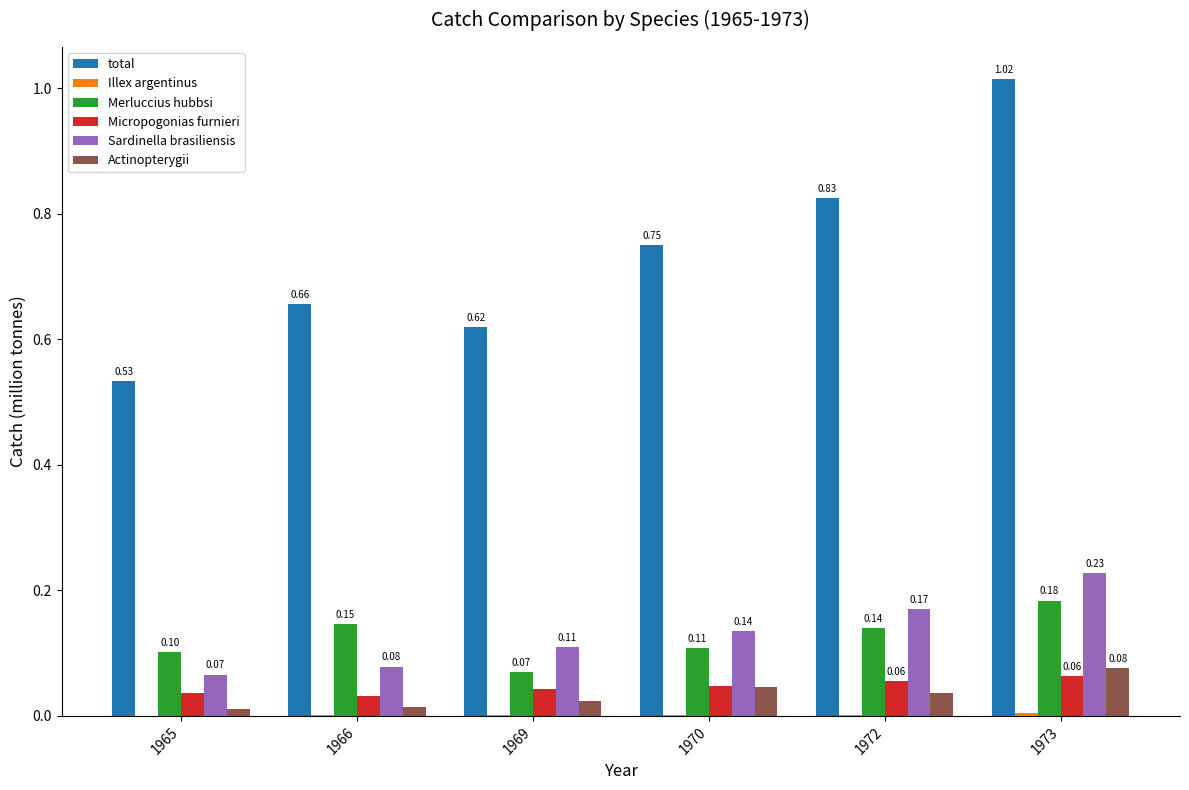

Between 1965 and 1973, which series saw the biggest shift?

total